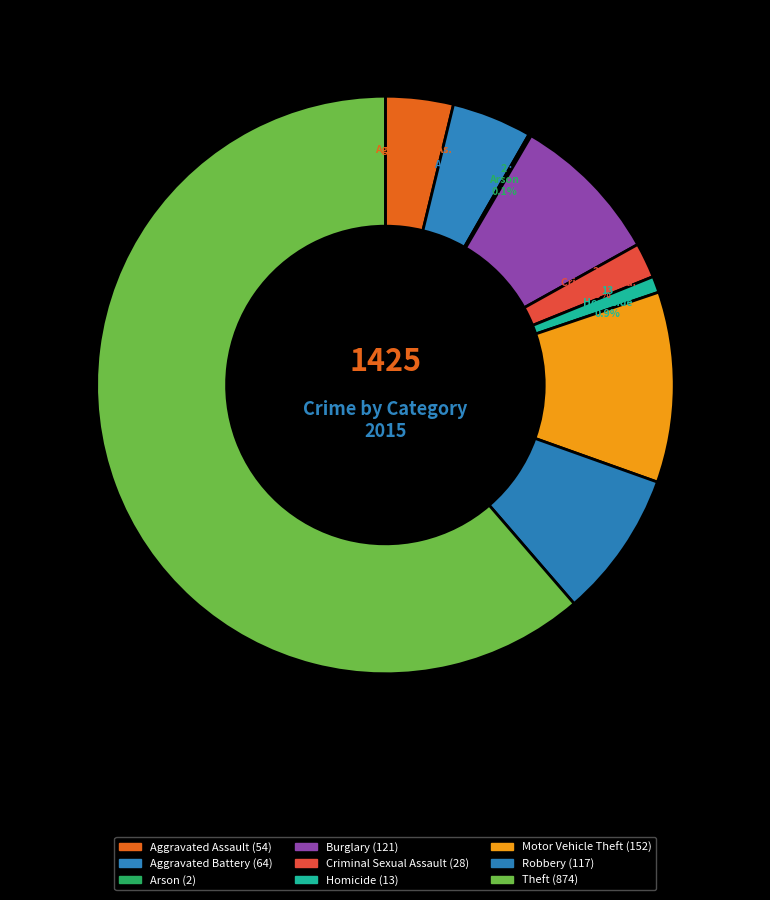

What percentage do Criminal Sexual Assault and Theft together represent?

63.3%